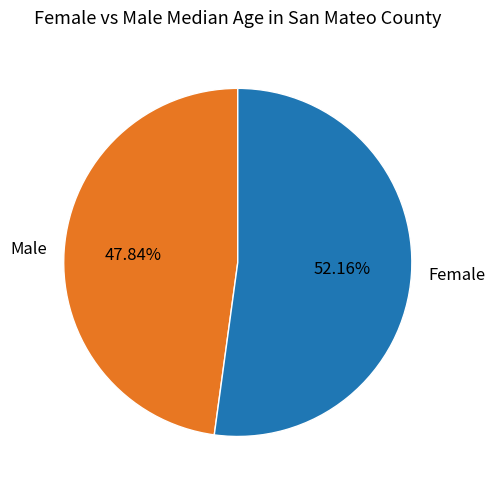

Is the sum of Male and Female greater than half?

Yes